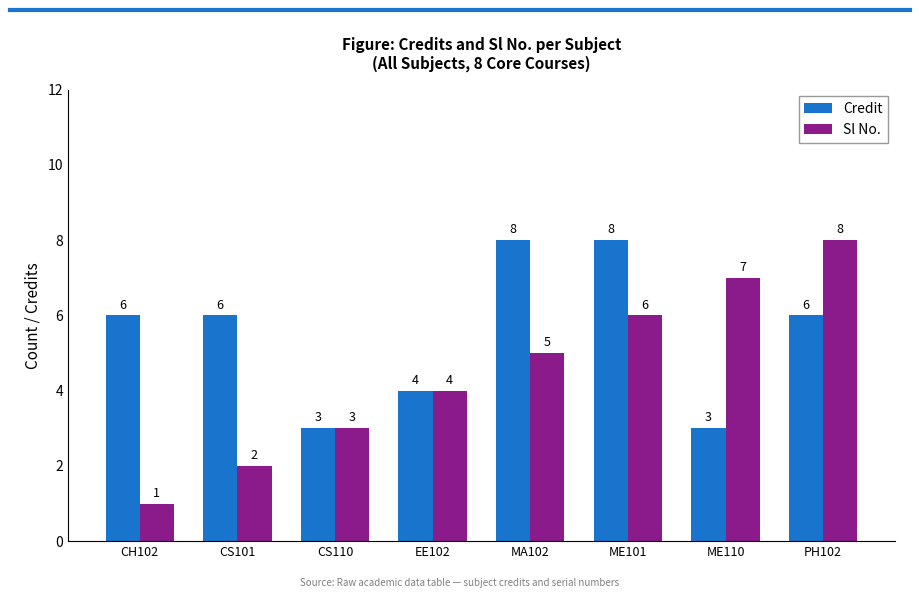

Reading left to right, what are all the values shown in this chart?

Credit: CH102=6	CS101=6	CS110=3	EE102=4	MA102=8	ME101=8	ME110=3	PH102=6
Sl No.: CH102=1	CS101=2	CS110=3	EE102=4	MA102=5	ME101=6	ME110=7	PH102=8